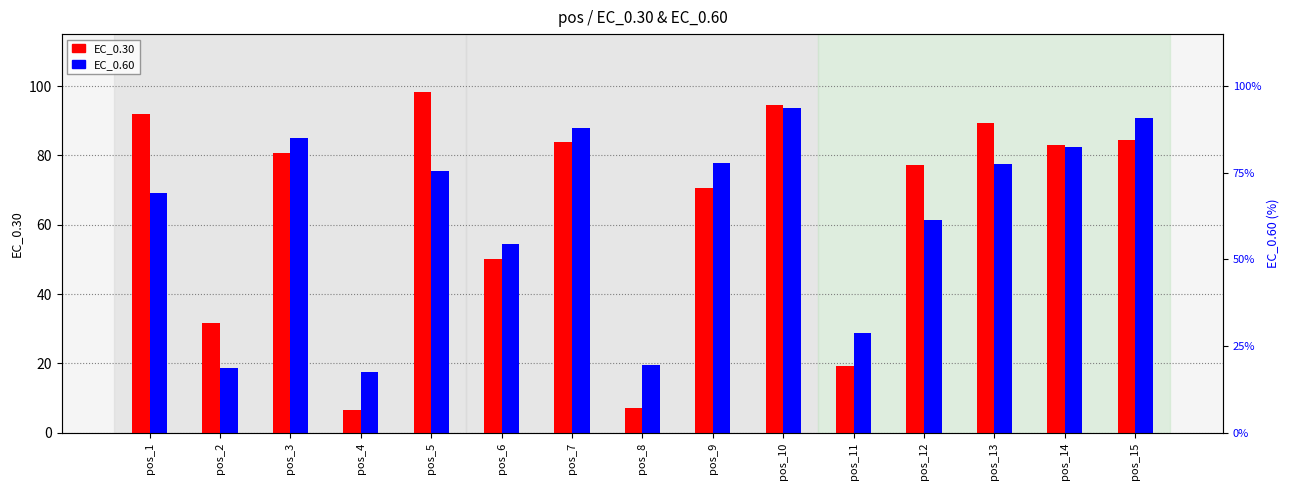

At which label is EC_0.30 closest to 52?

pos_6